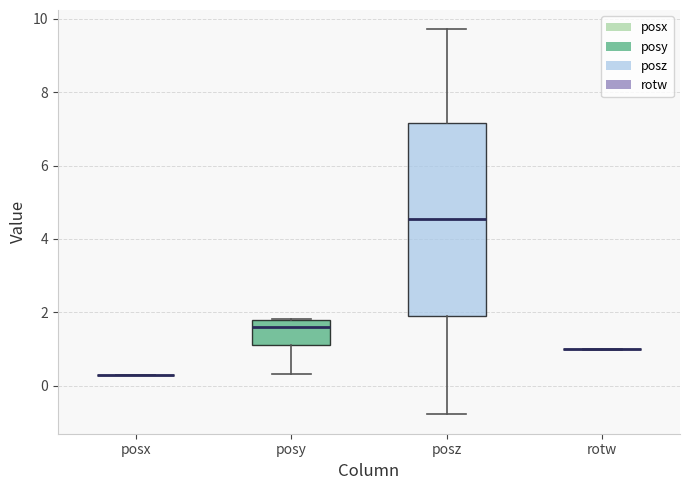

Where is the lower edge of the box for posy on the y-axis? The values are not printed on the chart, so give them approximately, as read against the axis.

1.2